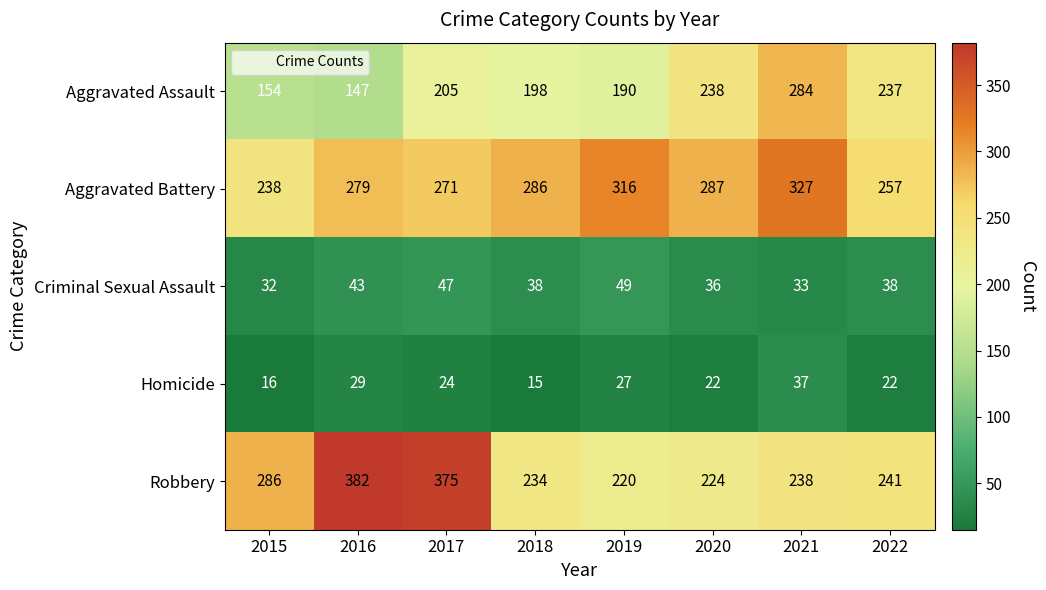

At 2016, list the series in order from largest to smallest.

Robbery, Aggravated Battery, Aggravated Assault, Criminal Sexual Assault, Homicide